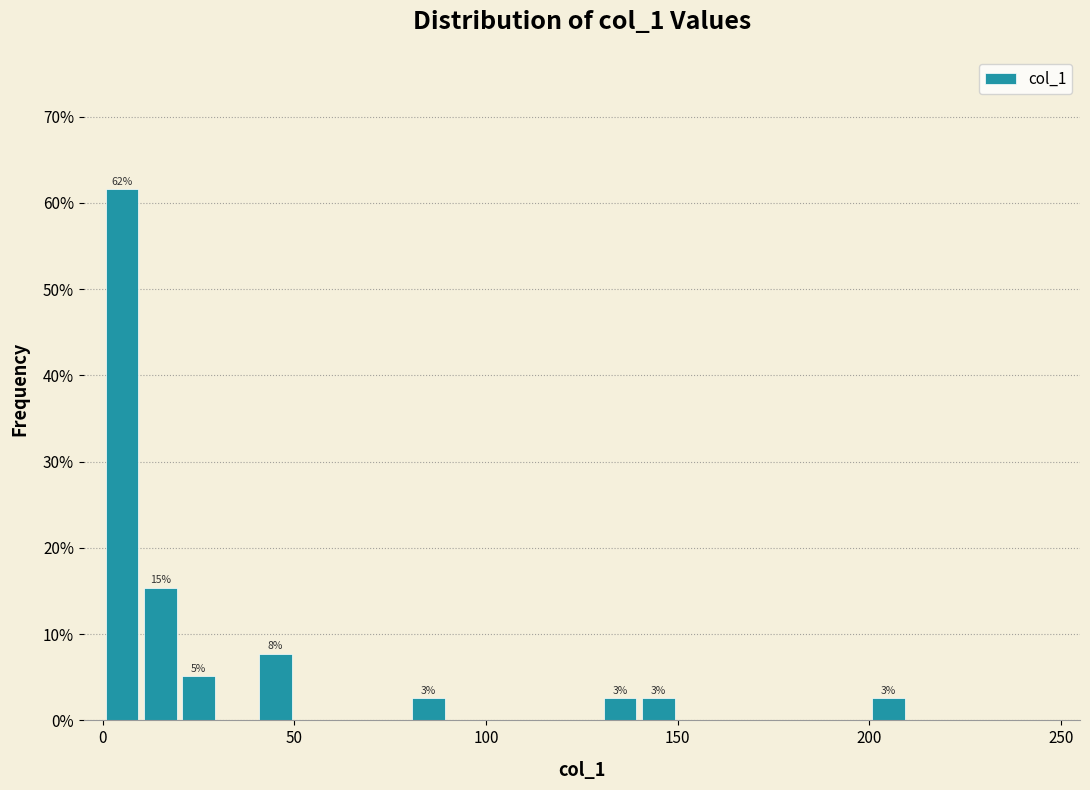

Around what value on the x-axis is the tallest bar? Give the approximate position of its centre, as read against the axis.

5